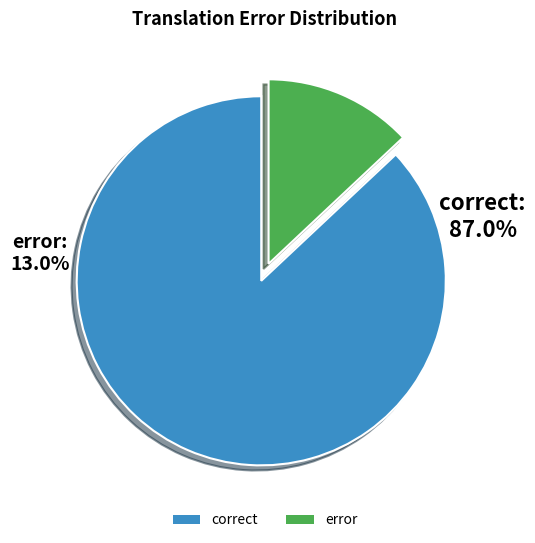

Does error account for over 50% of the chart?

No